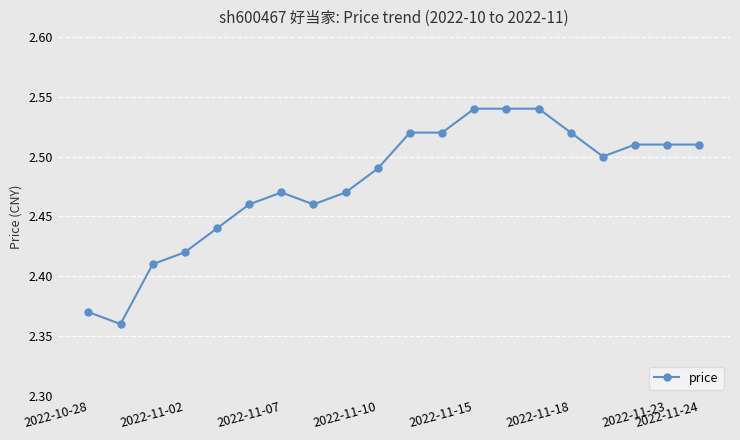

What is the sum of all values?

49.6